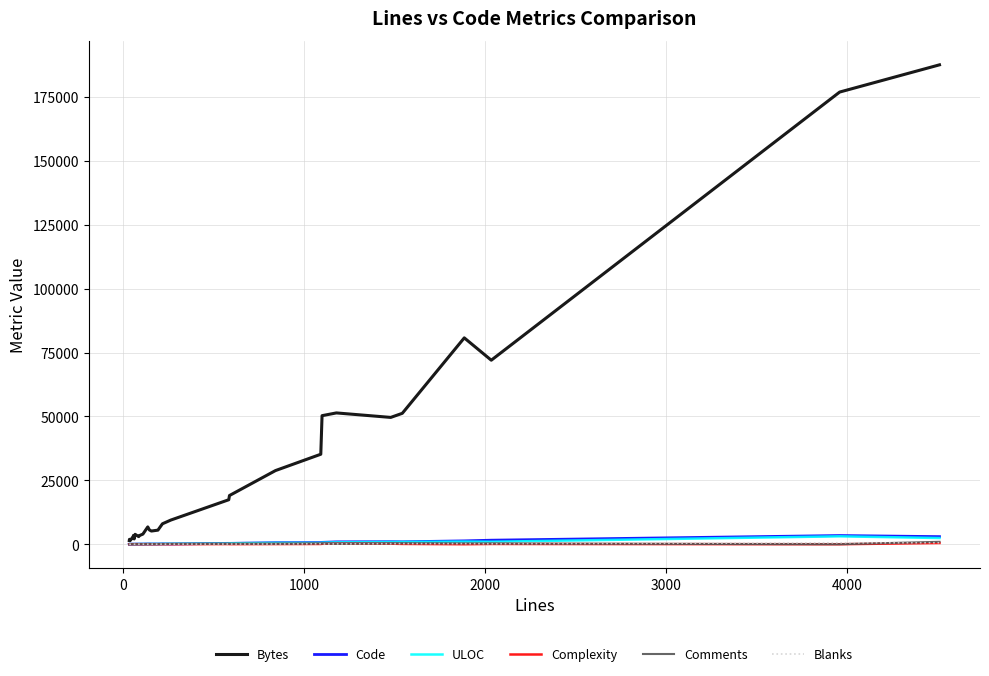

At how many categories does at least one series exceed 175386?

2